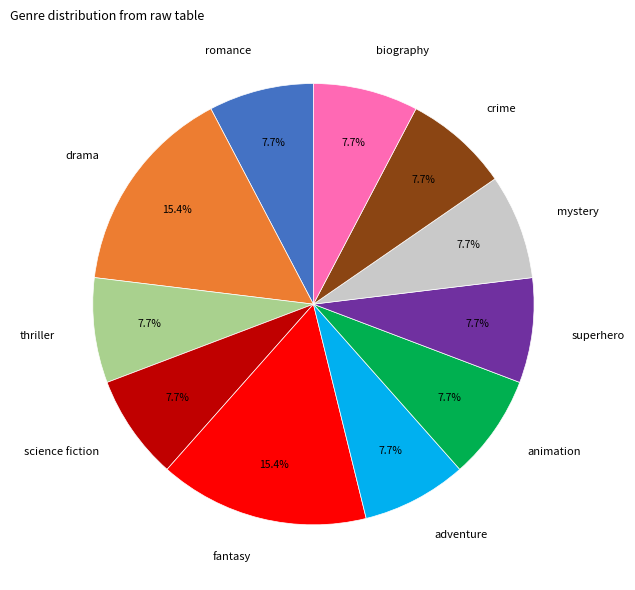

To the nearest percent, what is the average slice percentage?

9%